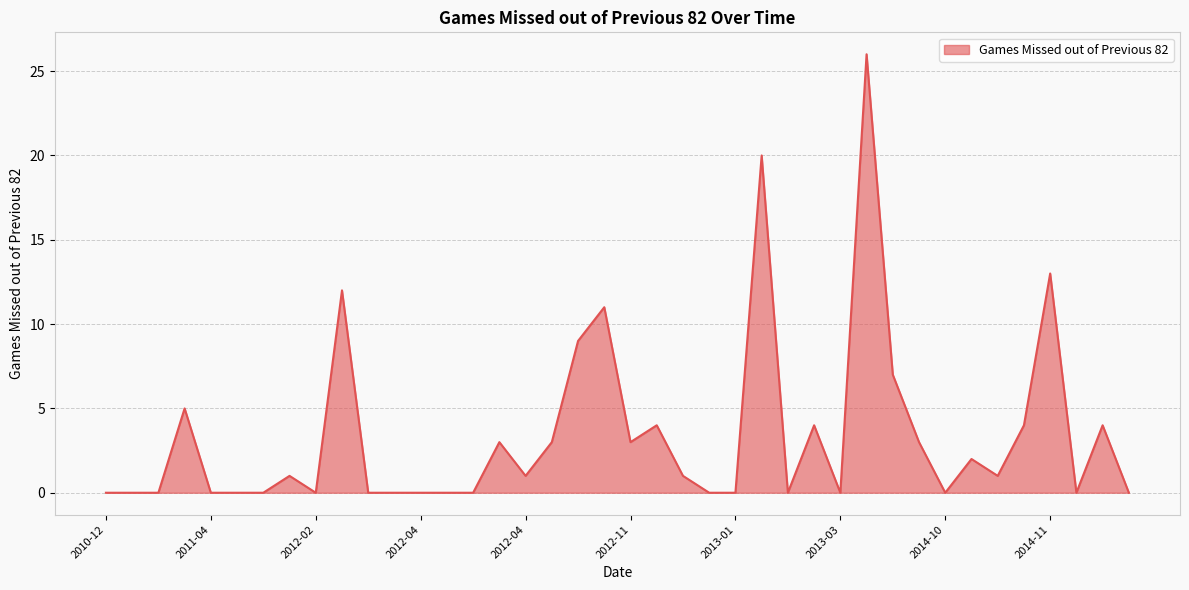

What is the difference between the maximum and minimum values?

26